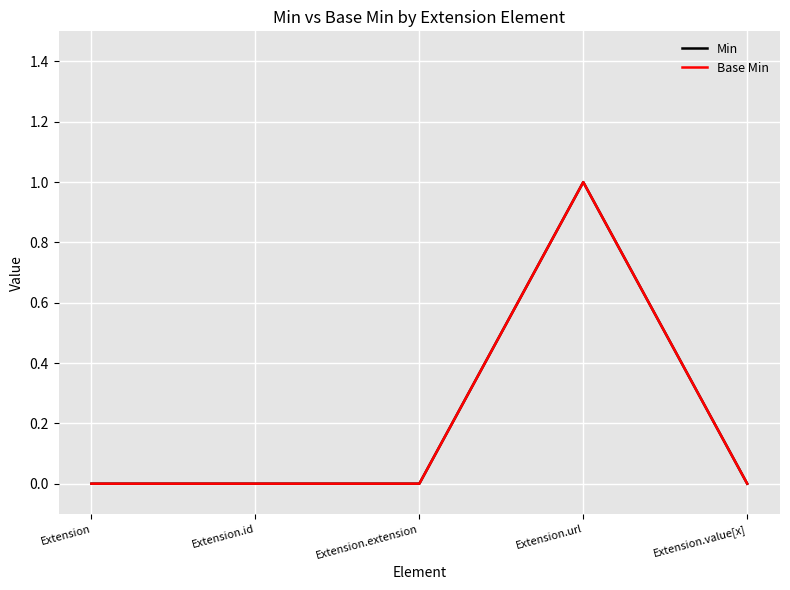

True or false: Base Min has more than 2 points higher than both neighbors.

False